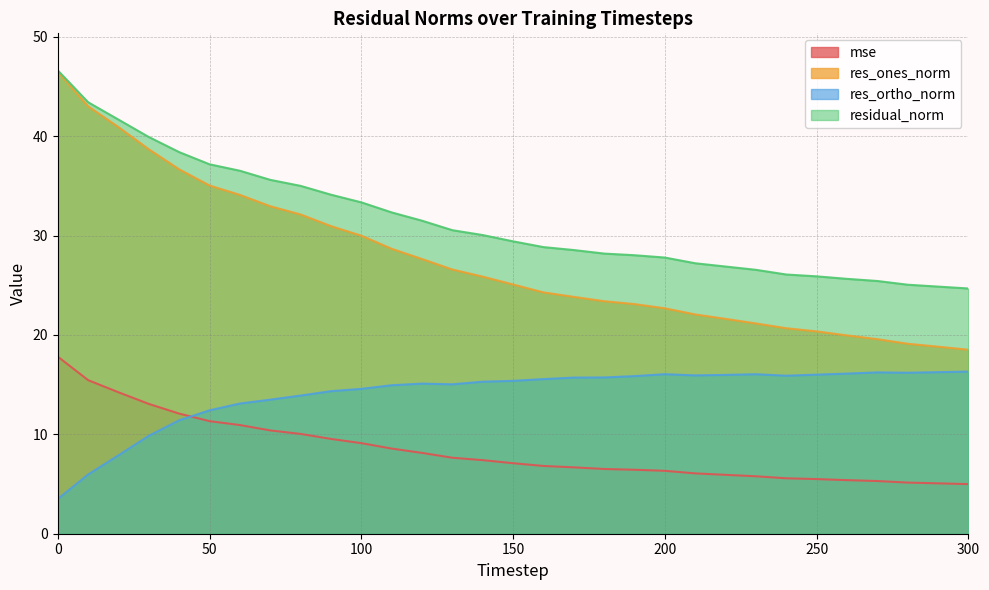

Where does the res_ortho_norm series first go above 15?

120